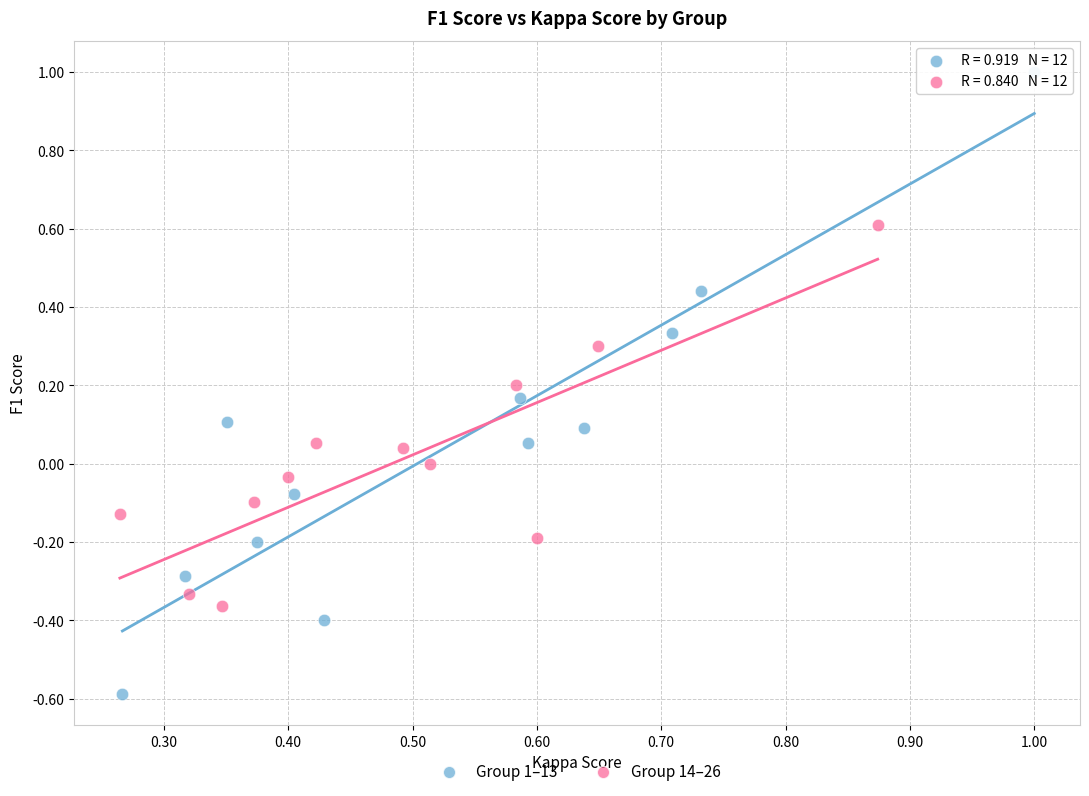

Which series has the widest spread of Y values?

Group 1–13